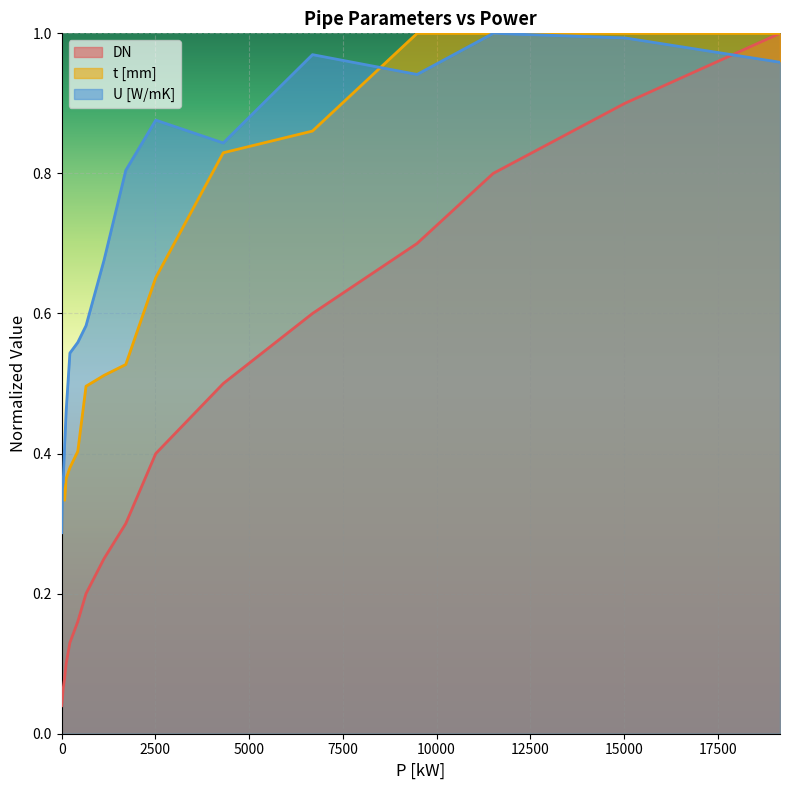

At which label does t [mm] reach its peak?

9480